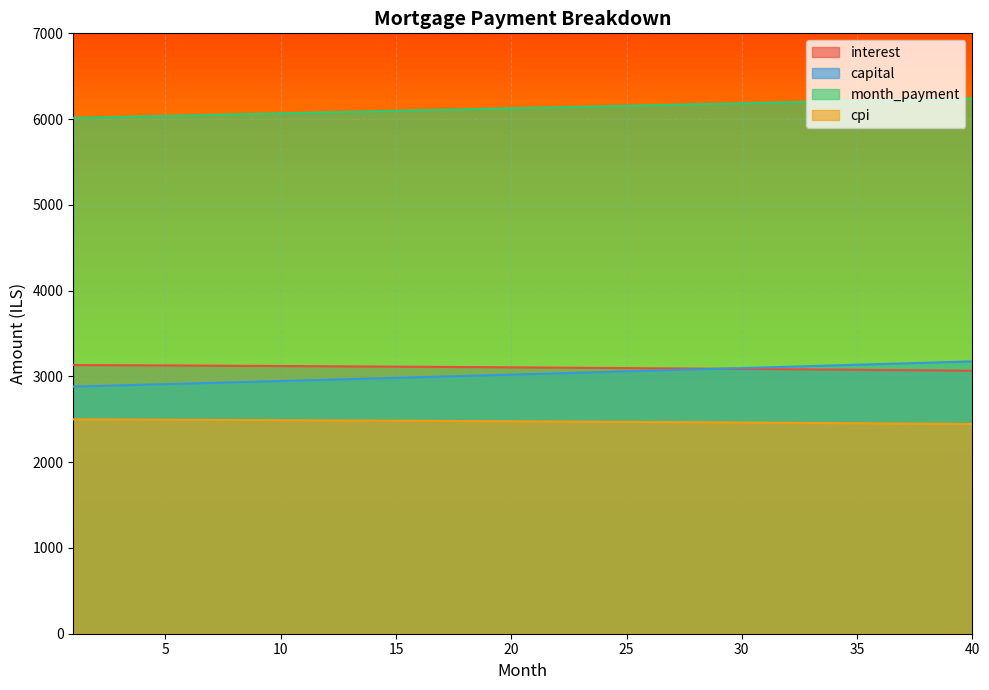

At which label does interest reach its peak?

1